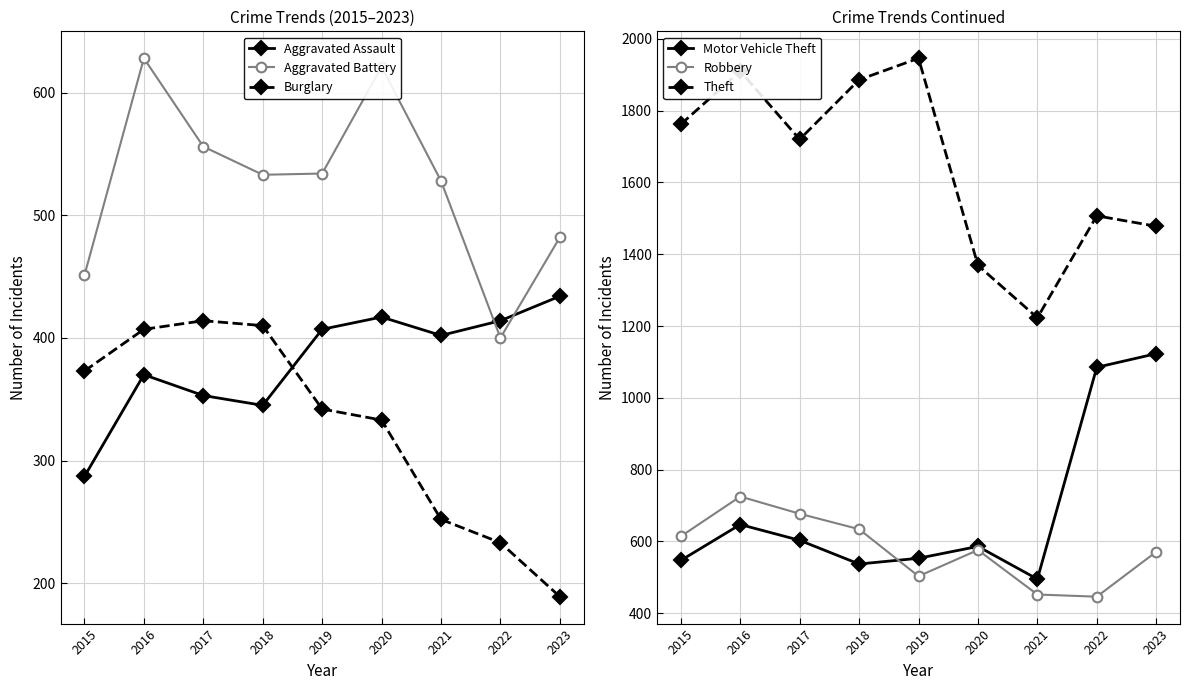

Reading left to right, extract all data points from this chart.

Aggravated Assault: 2015=287	2016=370	2017=353	2018=345	2019=407	2020=417	2021=402	2022=414	2023=434
Aggravated Battery: 2015=451	2016=628	2017=556	2018=533	2019=534	2020=621	2021=528	2022=400	2023=482
Burglary: 2015=373	2016=407	2017=414	2018=410	2019=342	2020=333	2021=252	2022=233	2023=189
Motor Vehicle Theft: 2015=547	2016=647	2017=603	2018=537	2019=553	2020=586	2021=495	2022=1085	2023=1123
Robbery: 2015=614	2016=725	2017=677	2018=634	2019=503	2020=576	2021=452	2022=446	2023=571
Theft: 2015=1762	2016=1910	2017=1720	2018=1886	2019=1946	2020=1369	2021=1223	2022=1507	2023=1478